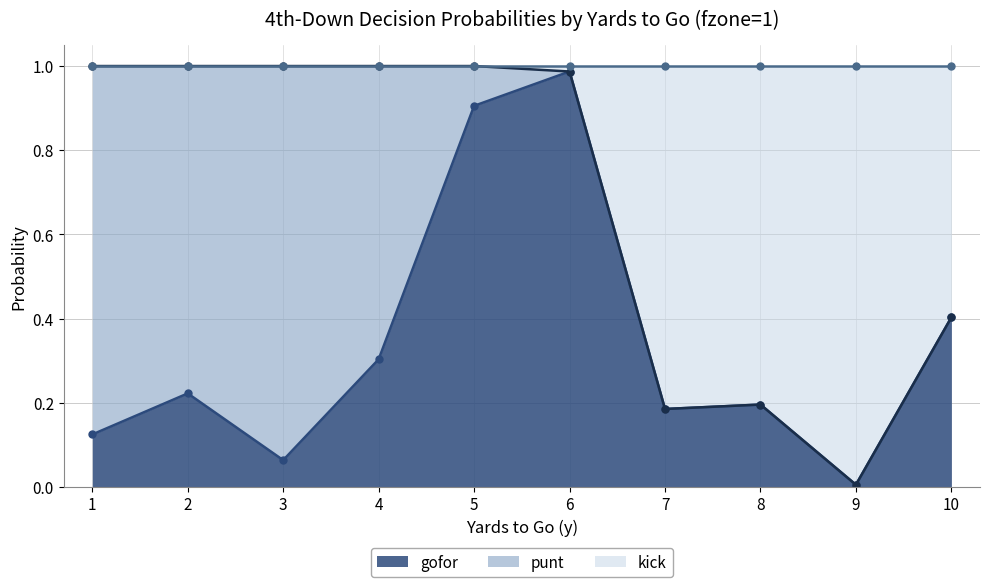

True or false: kick has more than 1 points higher than both neighbors.

False